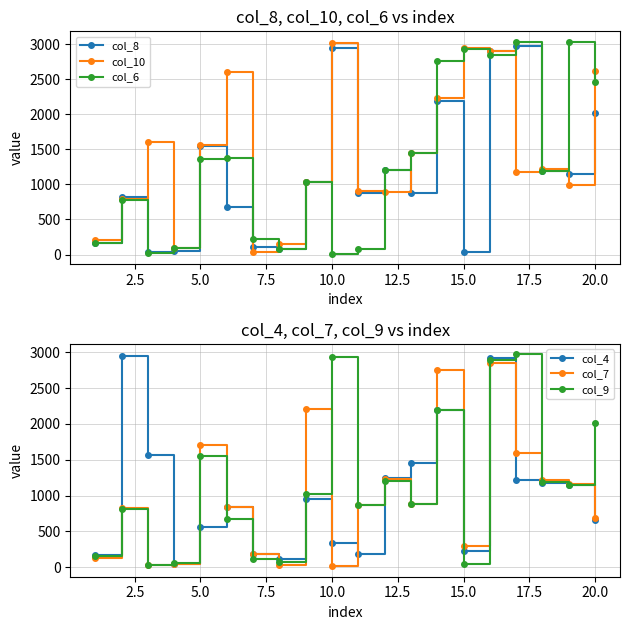

True or false: col_6 has a value of 2459 at 20.0.

True